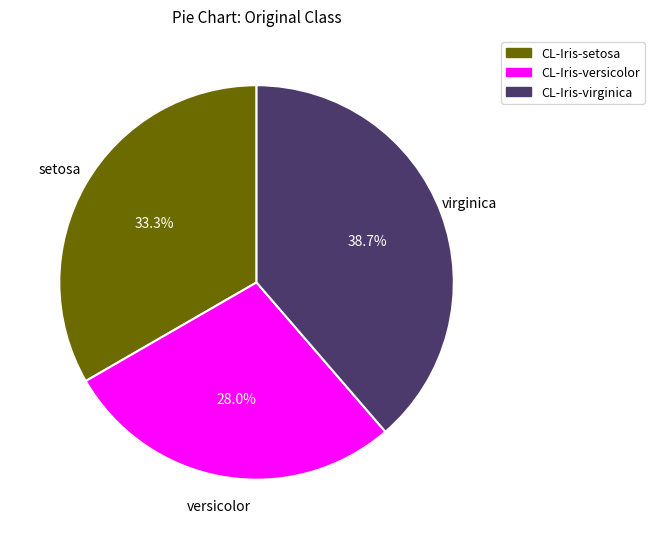

Does CL-Iris-virginica represent more than half of the total?

No